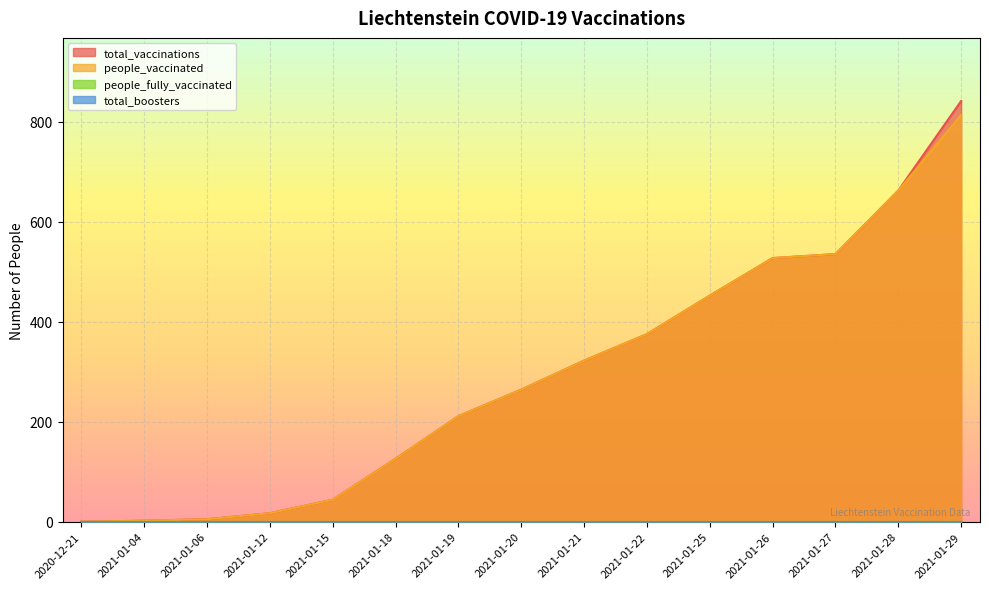

How many data points in people_vaccinated are less than 264?

7